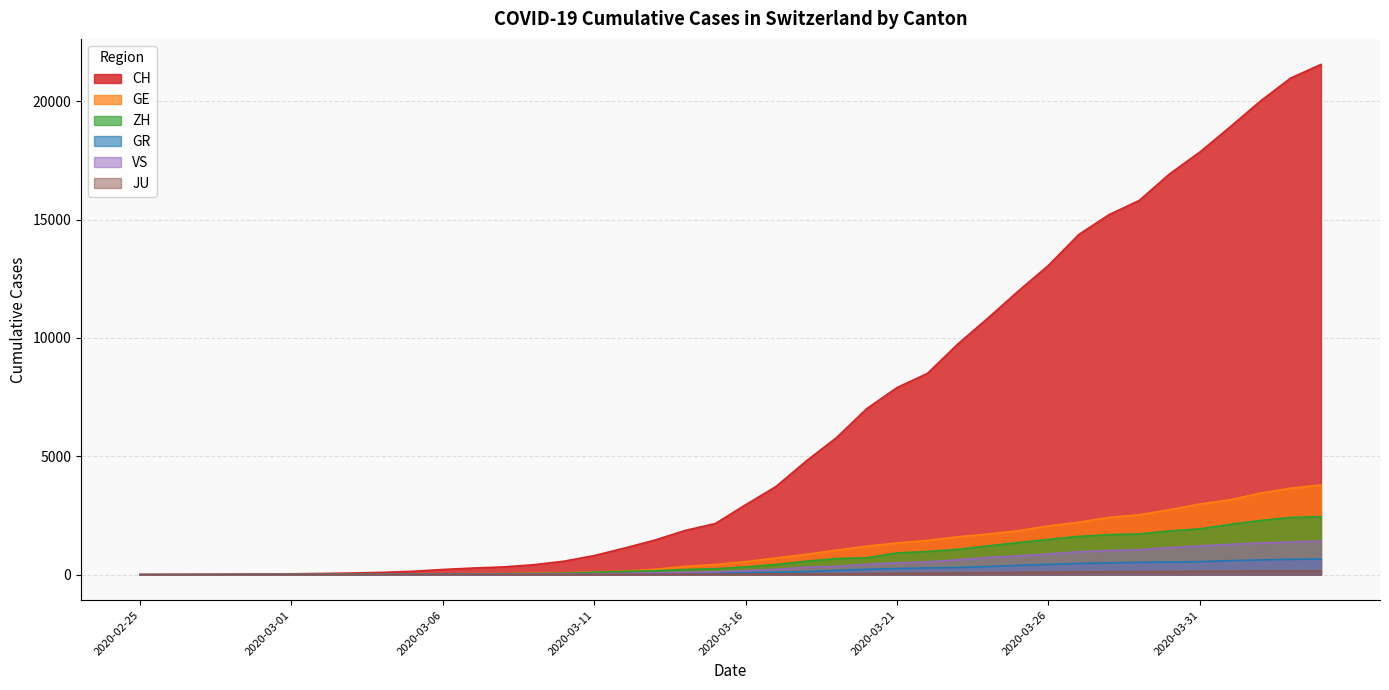

At 2020-03-02, list the series in order from smallest to largest.

JU, VS, GR, ZH, GE, CH